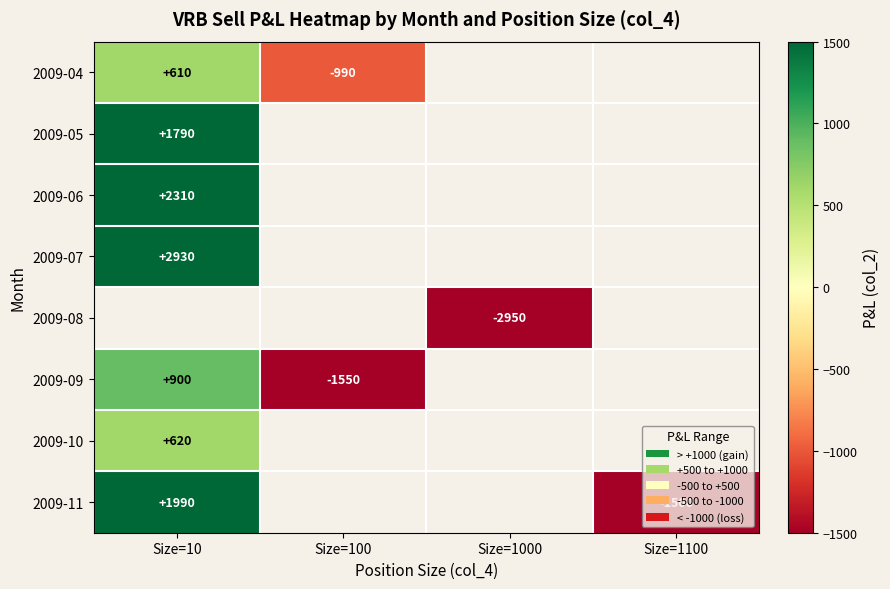

Is it true that 2009-11 equals 2926 at Size=10?

False